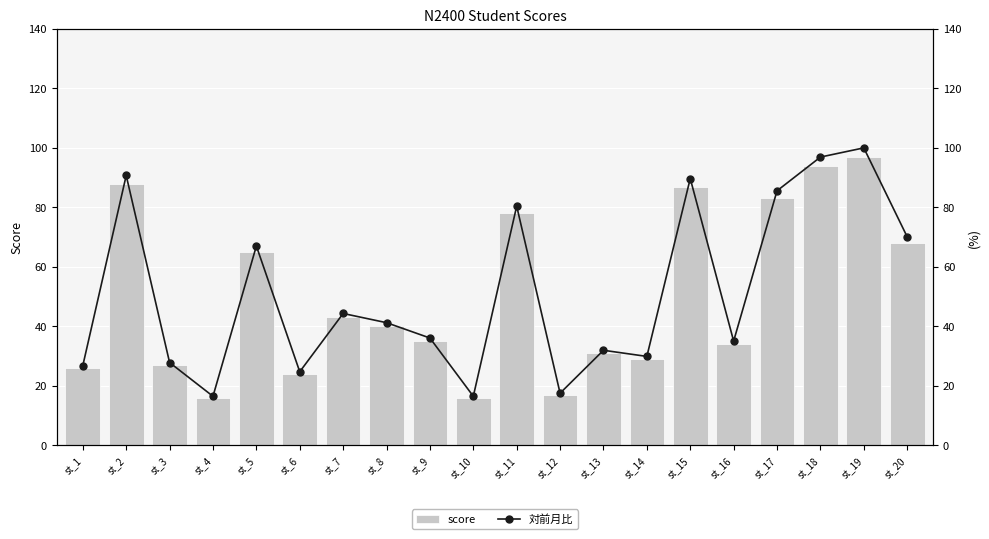

List the labels in order of score value, largest first.

st_19, st_18, st_2, st_15, st_17, st_11, st_20, st_5, st_7, st_8, st_9, st_16, st_13, st_14, st_3, st_1, st_6, st_12, st_4, st_10